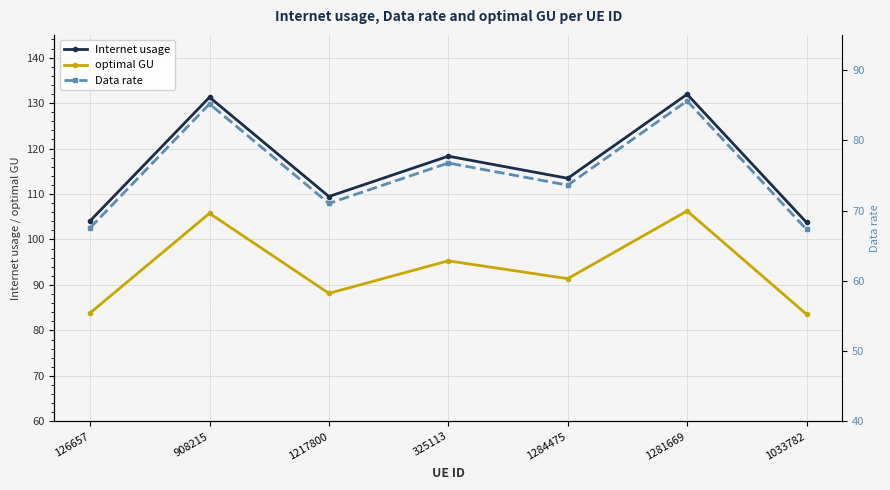

List the series in order of their peak value, lowest first.

Data rate, optimal GU, Internet usage